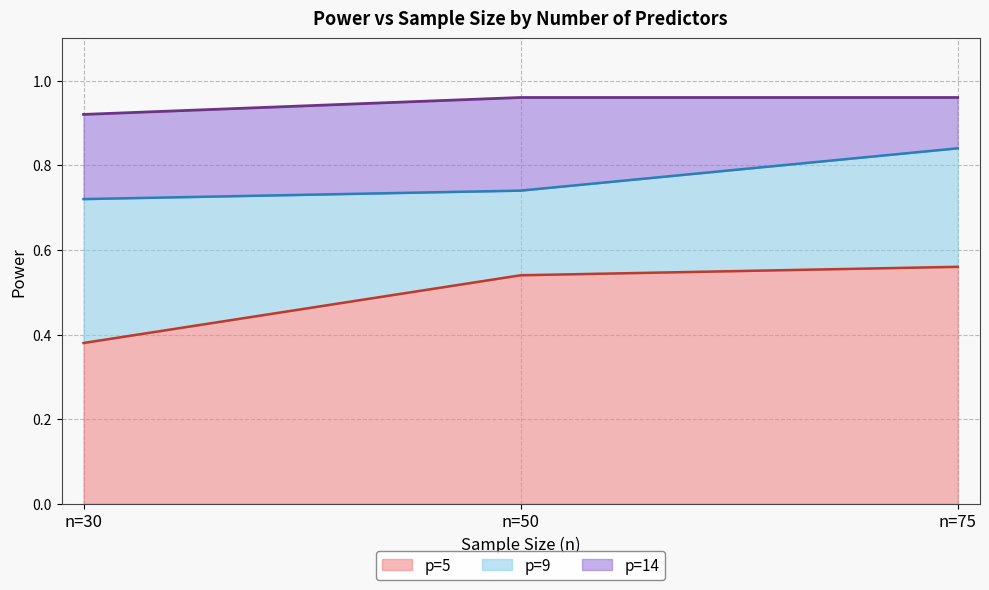

True or false: p=14 has a value of 1.0 at n=75.

True